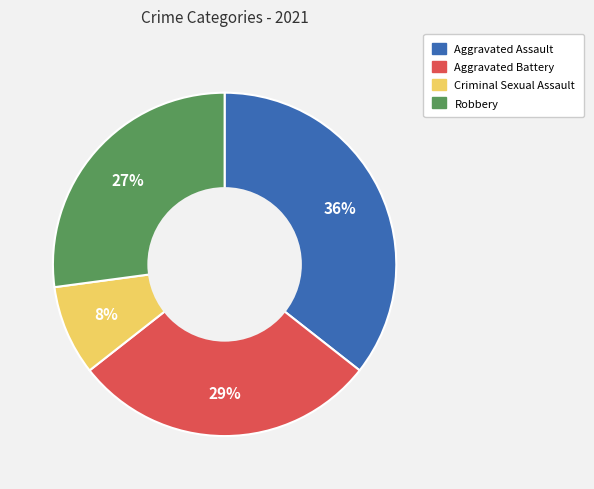

To the nearest percent, what is the combined percentage of Aggravated Battery and Criminal Sexual Assault?

37%